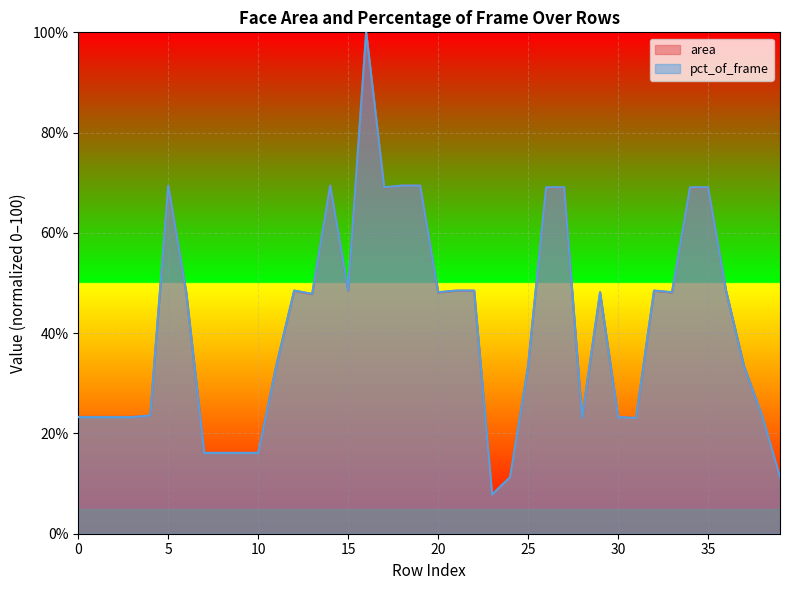

At which label does pct_of_frame reach its minimum?

23